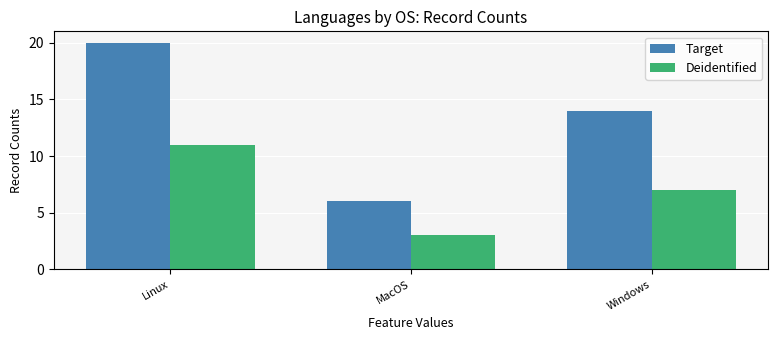

Does the chart contain stacked bars?

No